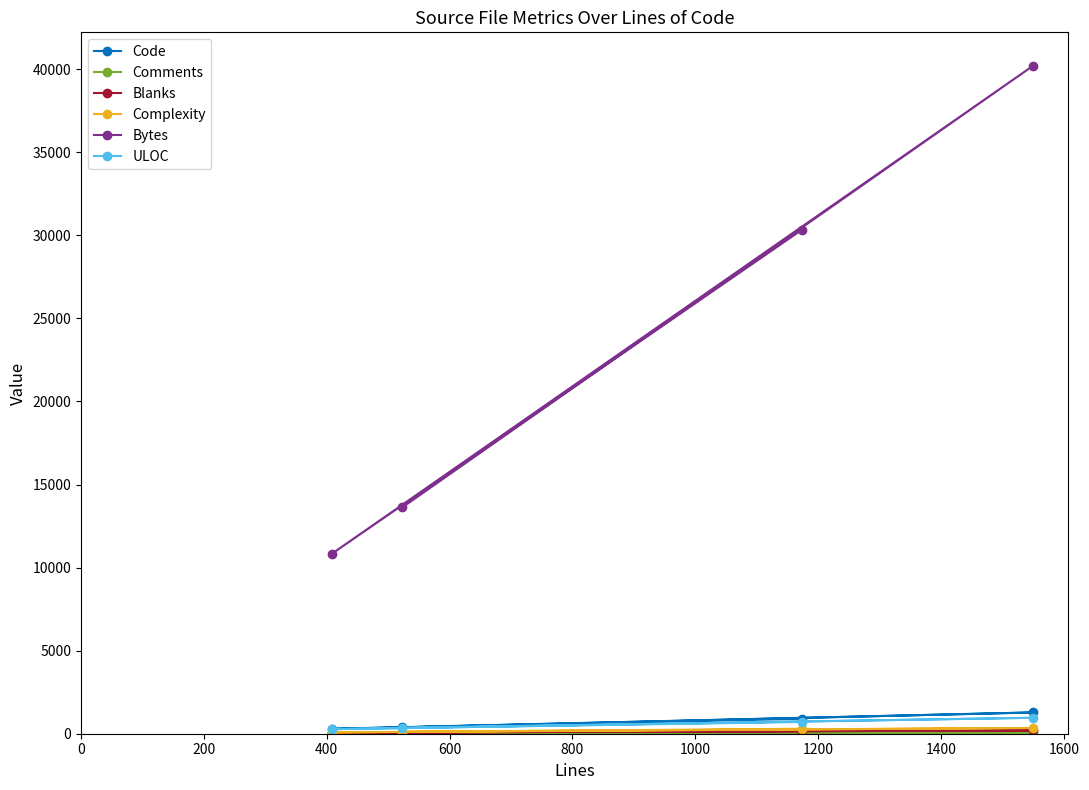

At how many categories does at least one series exceed 6027?

4